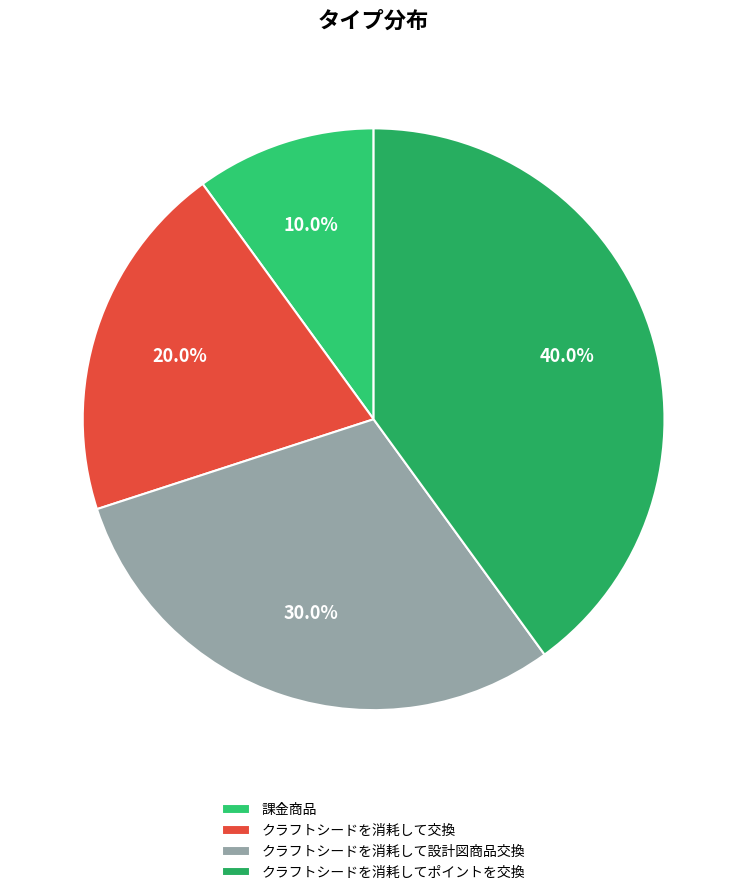

Is it true that クラフトシードを消耗して設計図商品交換 is 30% of the pie?

True